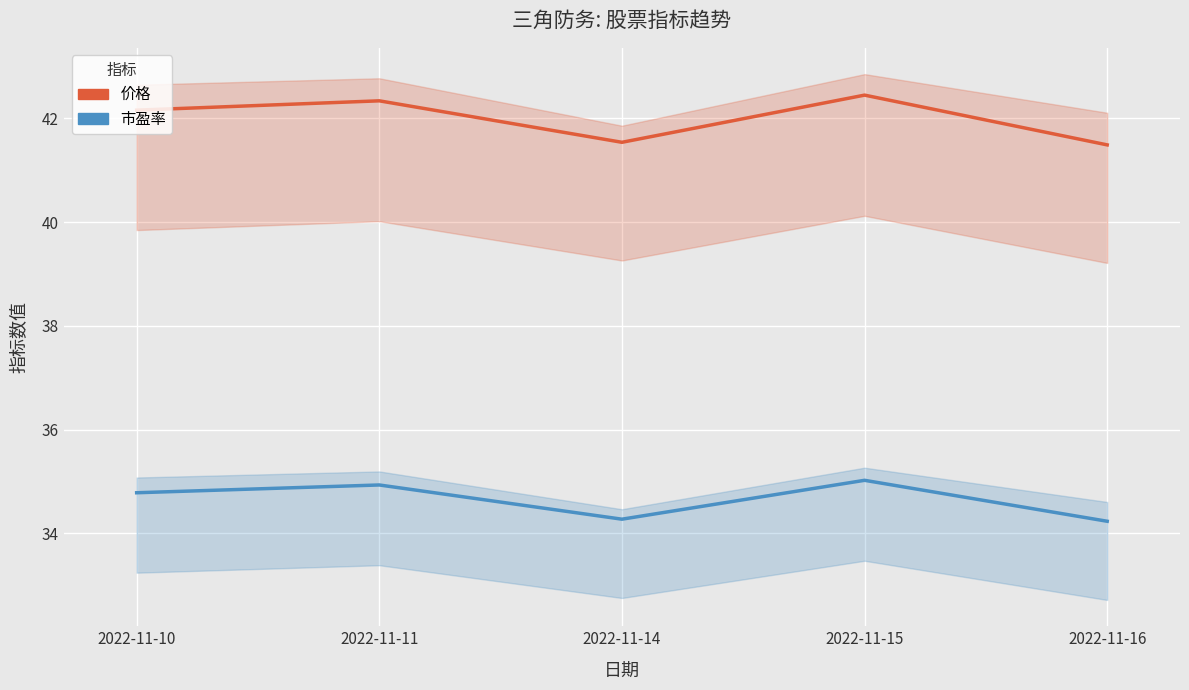

True or false: 市盈率 has more than 2 points higher than both neighbors.

False